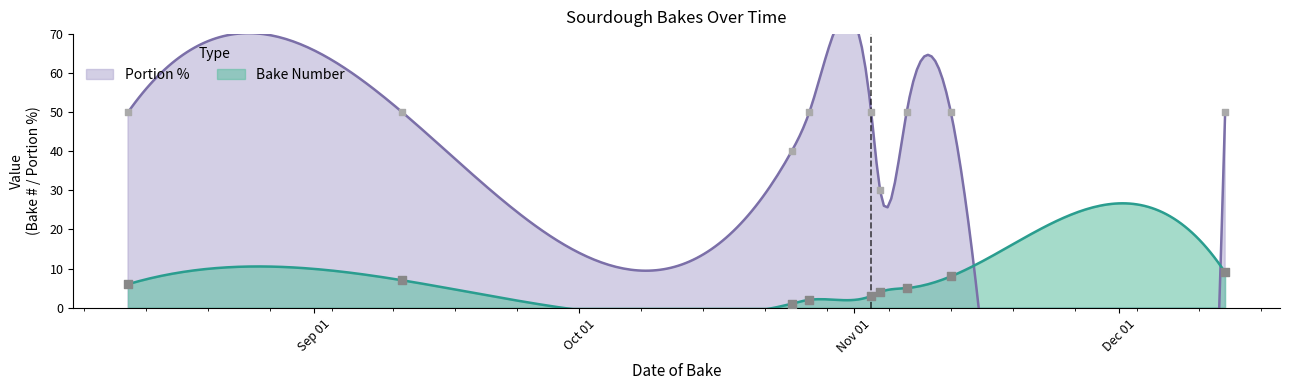

What is the total value across all series at 2018-10-27?

52